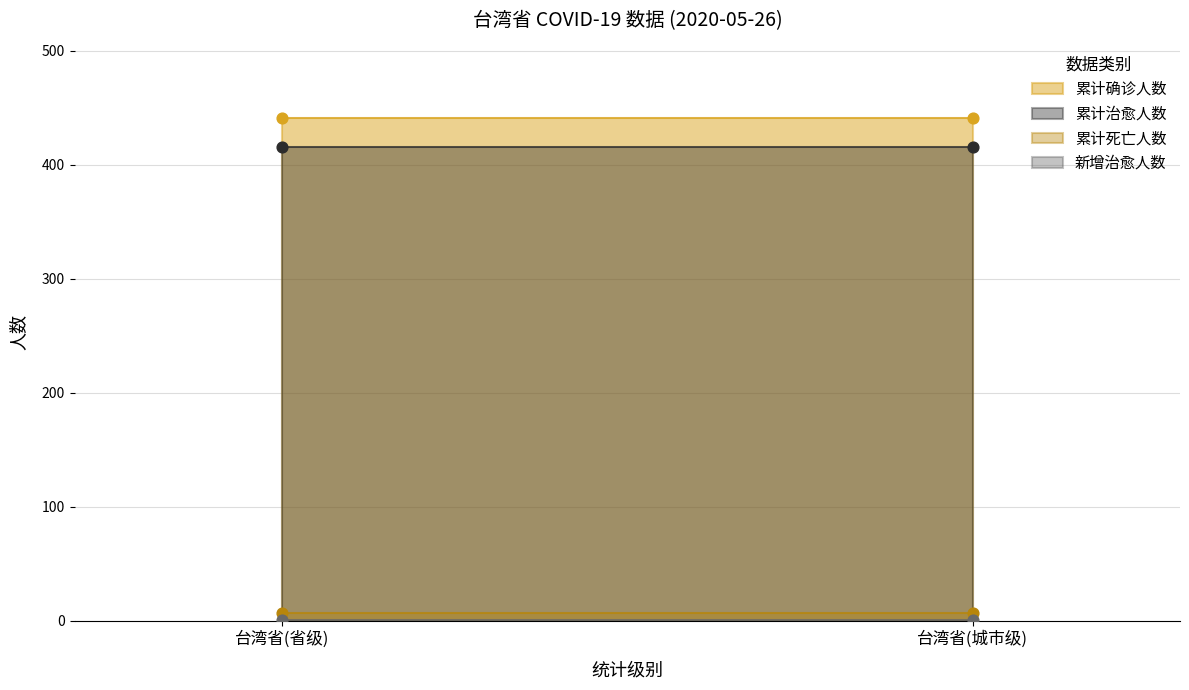

At how many categories does at least one series exceed 269?

2